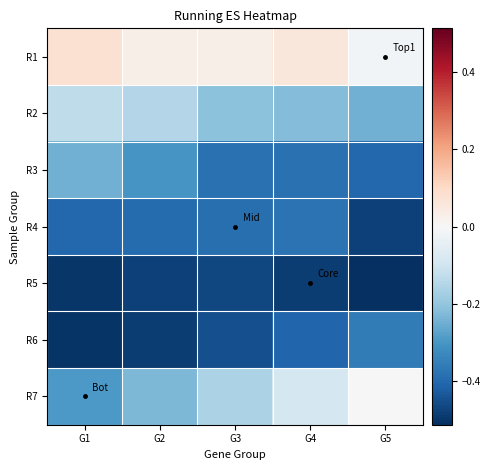

At G4, list the series in order from smallest to largest.

R5, R6, R3, R4, R2, R7, R1